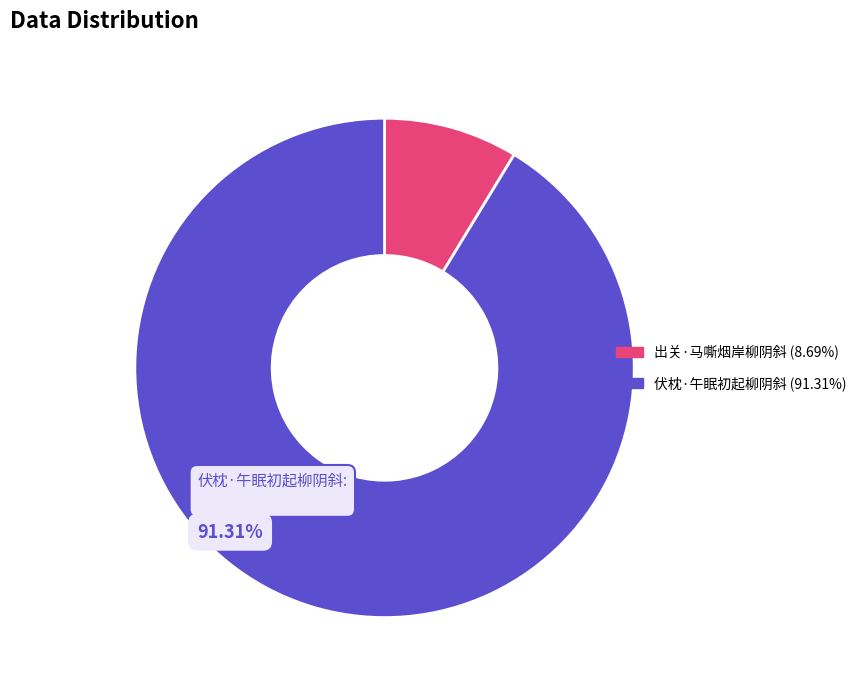

Does any single category account for the majority?

Yes